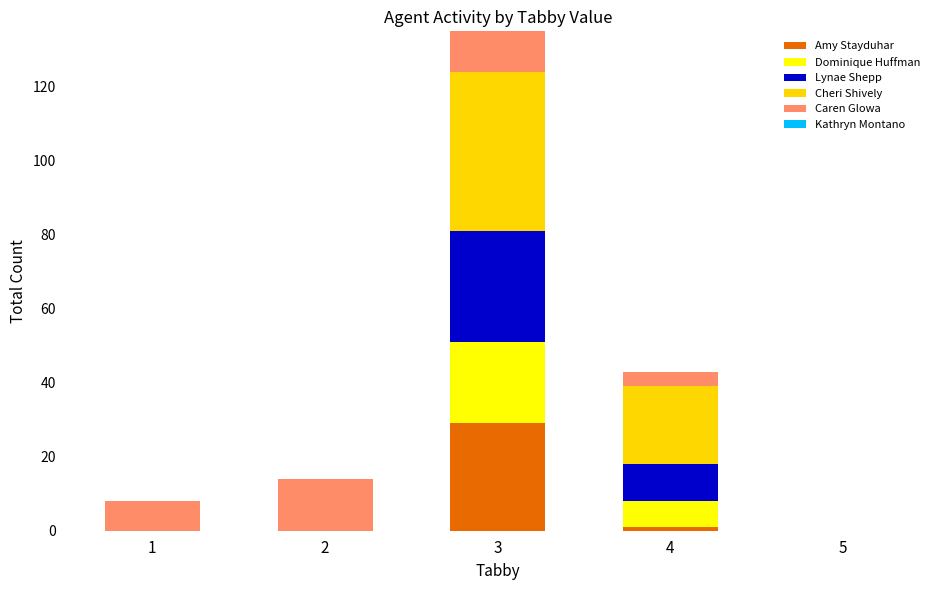

Reading left to right, transcribe the values for Amy Stayduhar.

1=0	2=0	3=29	4=1	5=0